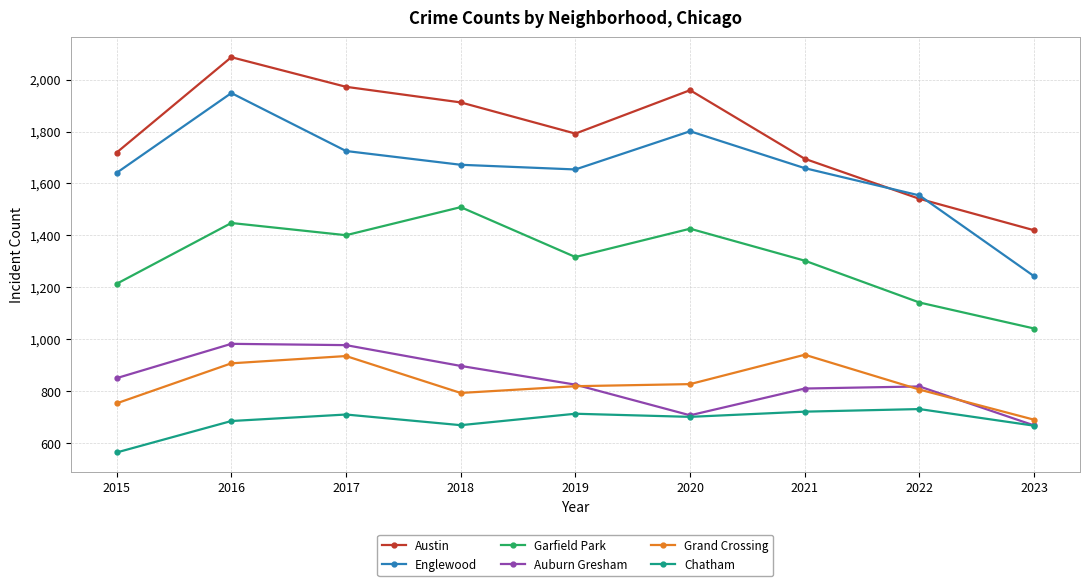

What is the total value across all series at 2021?

7131